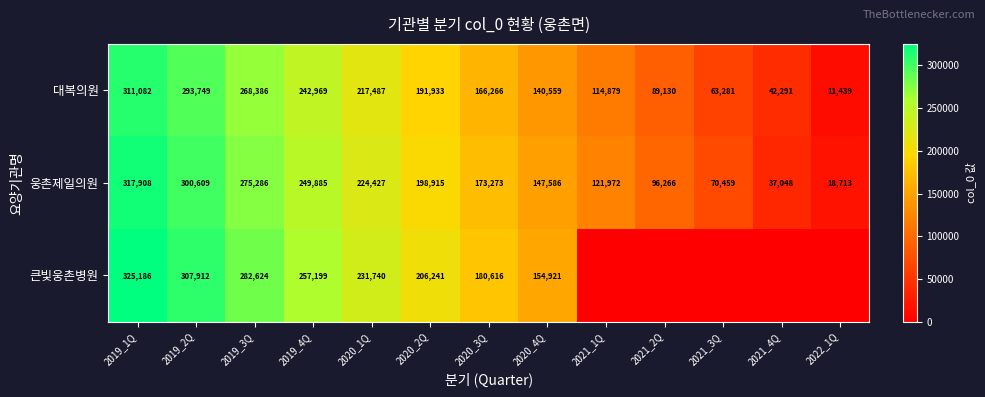

How many data points in 대복의원 are less than 166266?

6